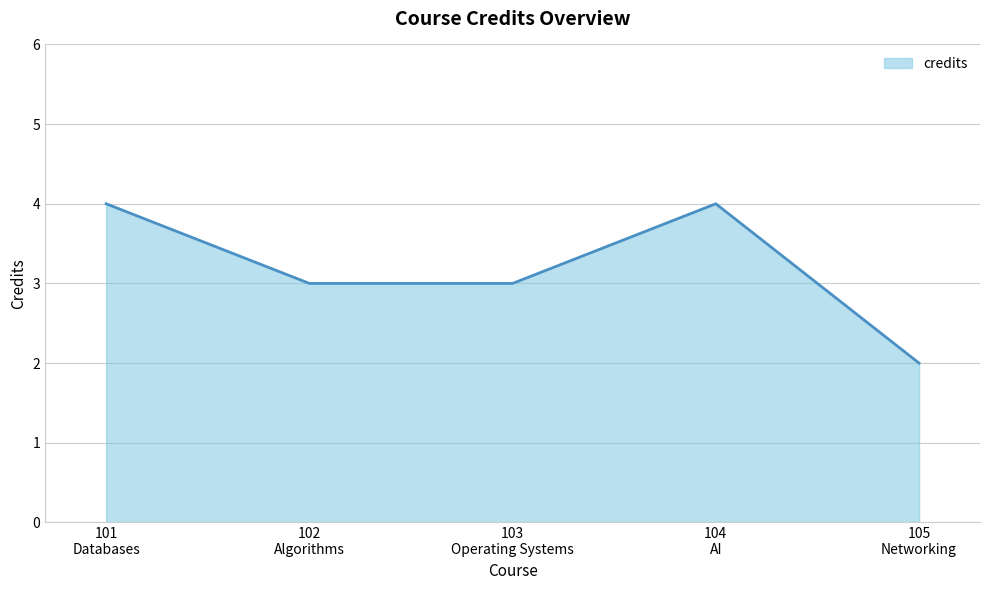

The value at 101
Databases is 4. True or false?

True